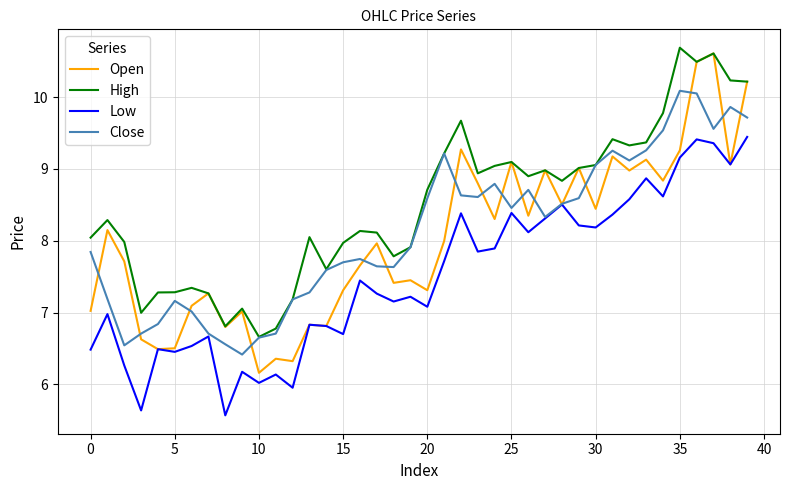

How many values in the Close series exceed 8?

20